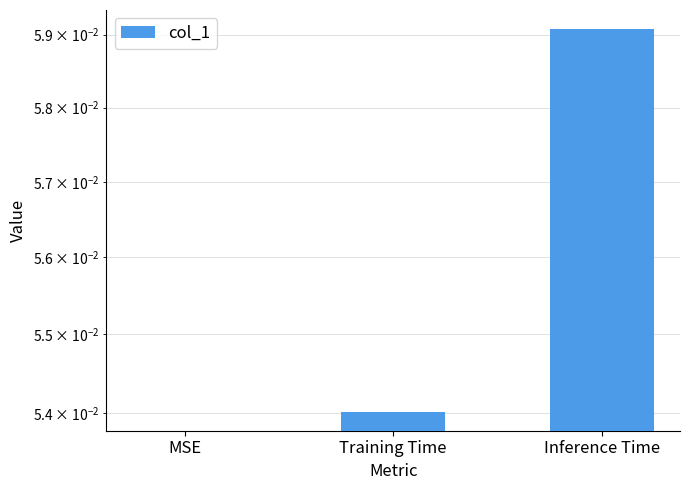

True or false: the data shows 0.1 at Inference Time.

True